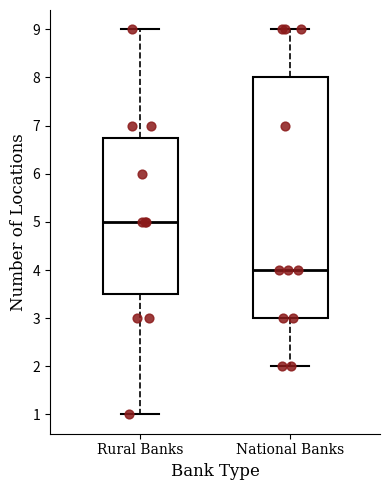

Reading left to right, transcribe this box plot: for each box, give where its median line is, the range the box spans, and where its two whiskers end, as read against the y-axis. The values are not printed on the chart, so give them approximately, as read against the axis.

Rural Banks: median 5.0, box 3.5 to 6.8, whiskers 1.0 to 9.0
National Banks: median 4.0, box 3.0 to 8.0, whiskers 2.0 to 9.0